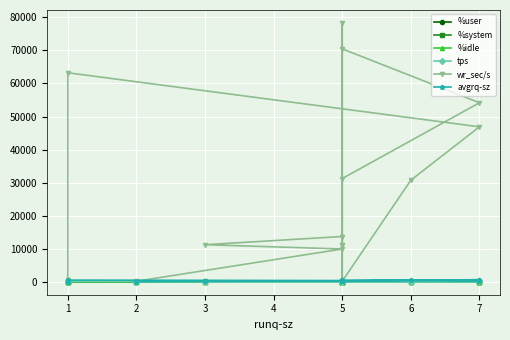

How many data points does each series have?

17